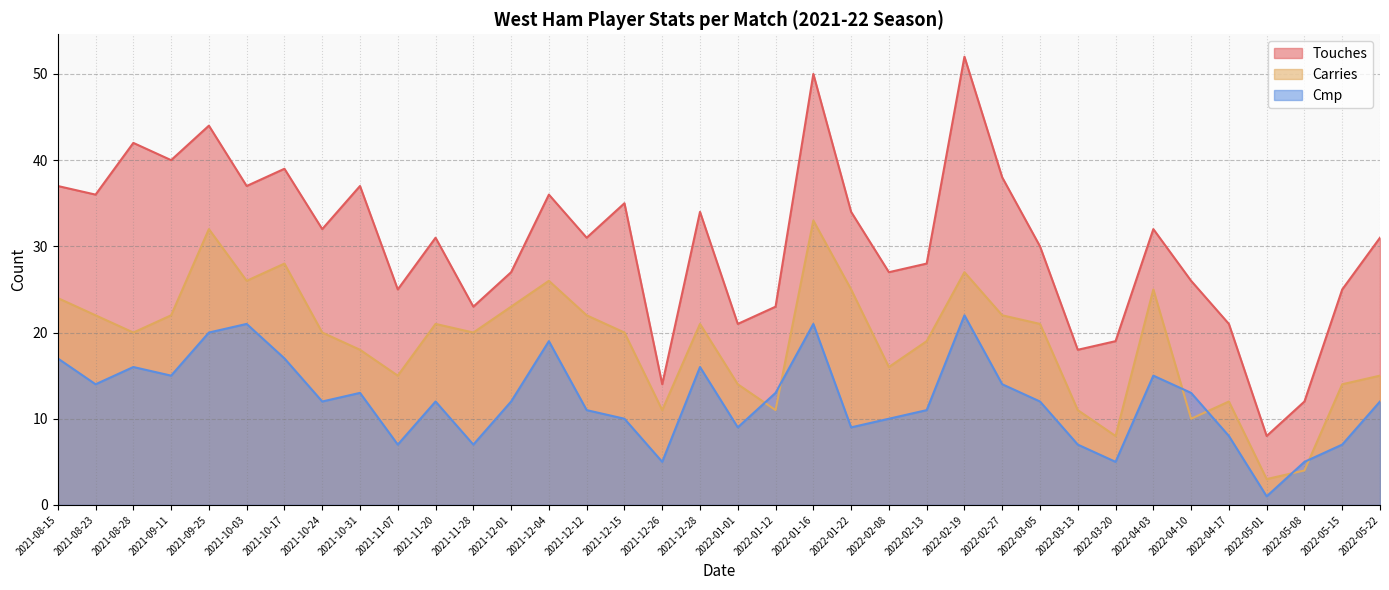

How many lines are shown in the chart?

3